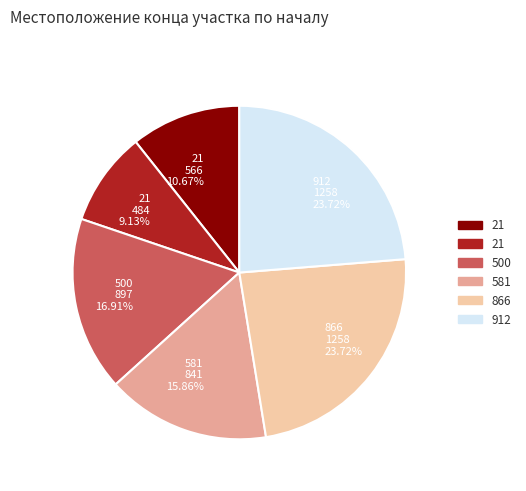

How many segments does this pie chart have?

6